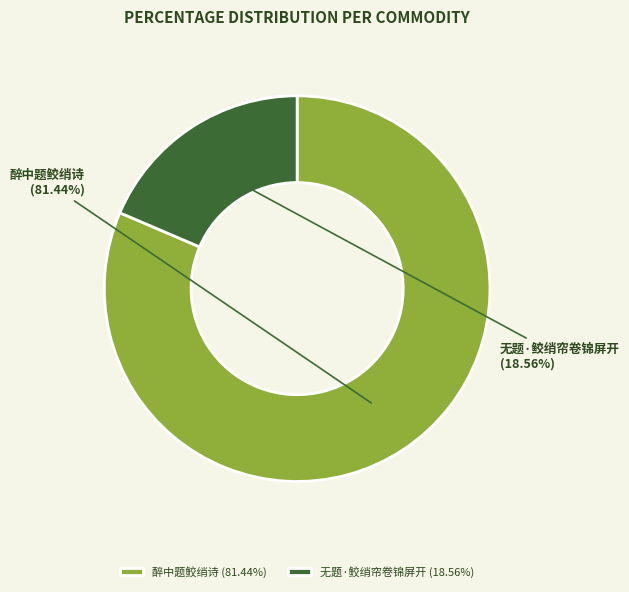

Rank the categories by value from lowest to highest.

无题·鲛绡帘卷锦屏开, 醉中题鲛绡诗